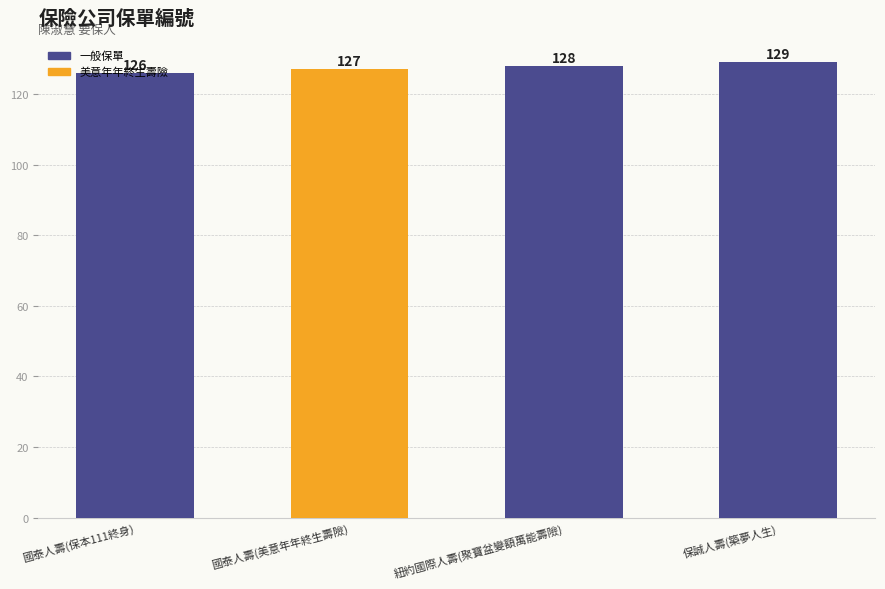

Rank the categories by value from highest to lowest.

保誠人壽(築夢人生), 紐約國際人壽(聚寶盆變額萬能壽險), 國泰人壽(美意年年終生壽險), 國泰人壽(保本111終身)